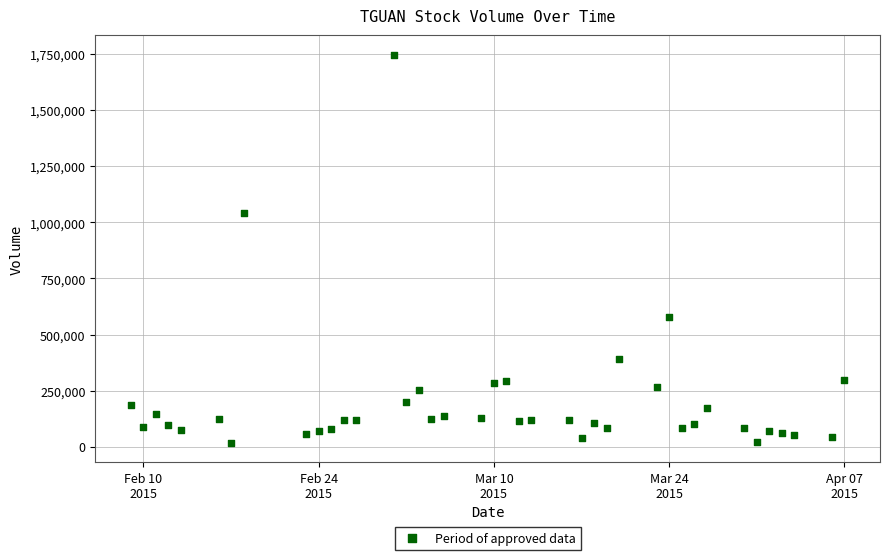

What Y value in the scatter plot is closest to 882700?

1043800